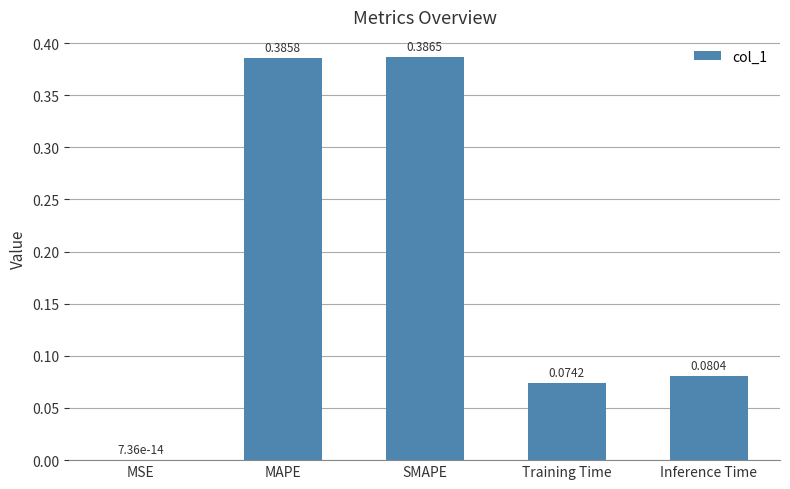

Where is the data nearest to the value 0?

MSE